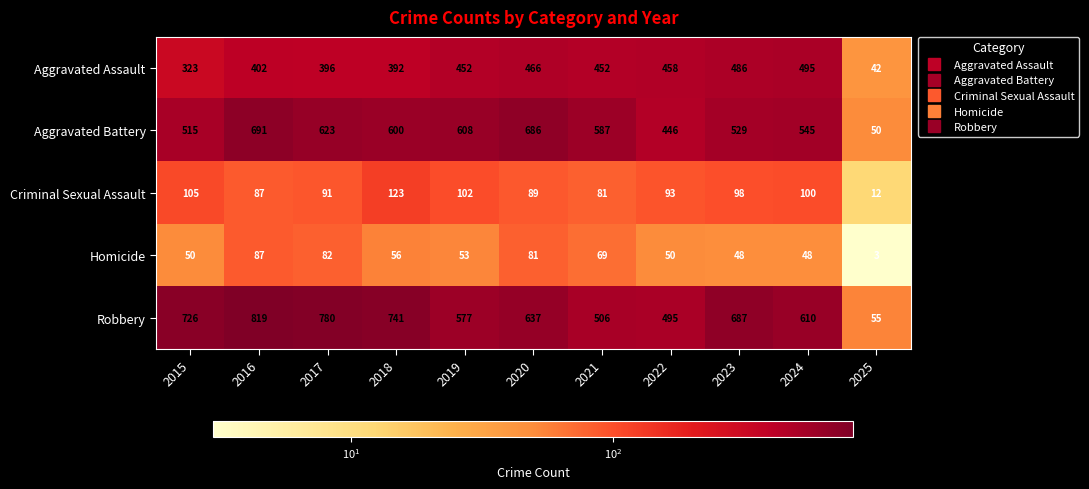

Which series has the widest spread of values?

Robbery